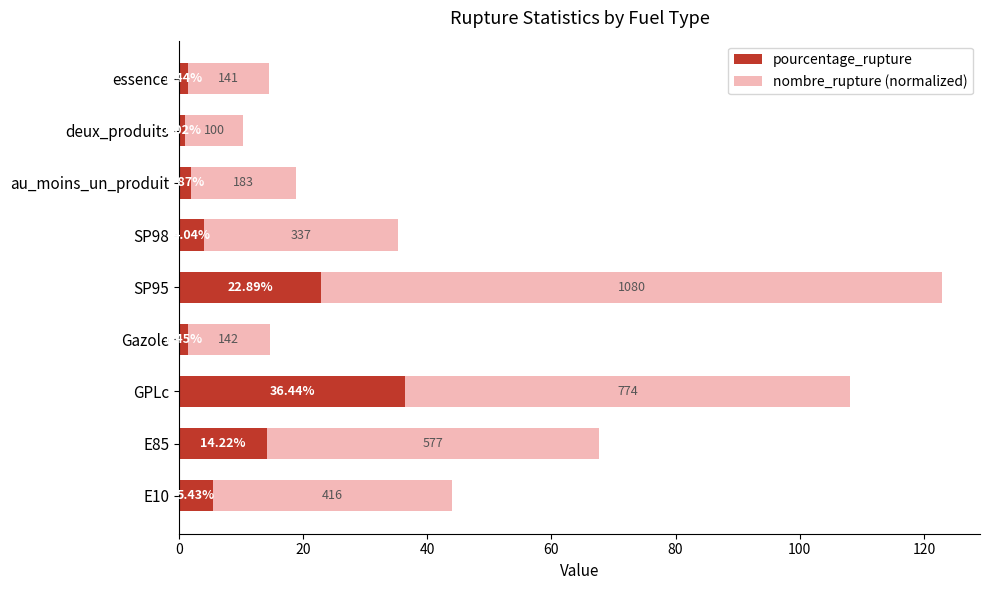

At which label does pourcentage_rupture reach its peak?

GPLc